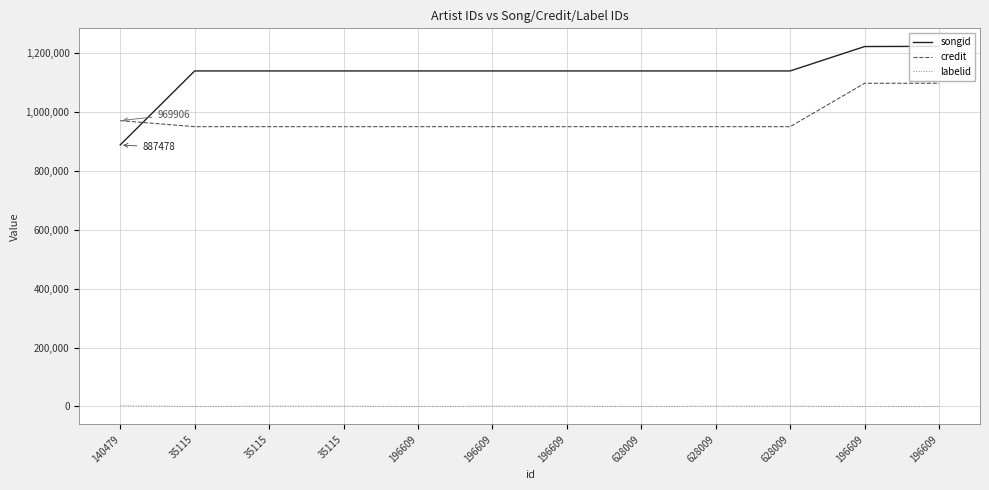

Reading right to left, extract all data points from this chart.

songid: 196609=1221999	196609=1221341	628009=1138505	628009=1138505	628009=1138505	196609=1138505	196609=1138505	196609=1138505	35115=1138505	35115=1138505	35115=1138505	140479=887478
credit: 196609=1096678	196609=1096678	628009=949467	628009=949467	628009=949467	196609=949467	196609=949467	196609=949467	35115=949467	35115=949467	35115=949467	140479=969906
labelid: 196609=-1	196609=-1	628009=1140	628009=1140	628009=-1	196609=1140	196609=1140	196609=-1	35115=1140	35115=1140	35115=-1	140479=2459